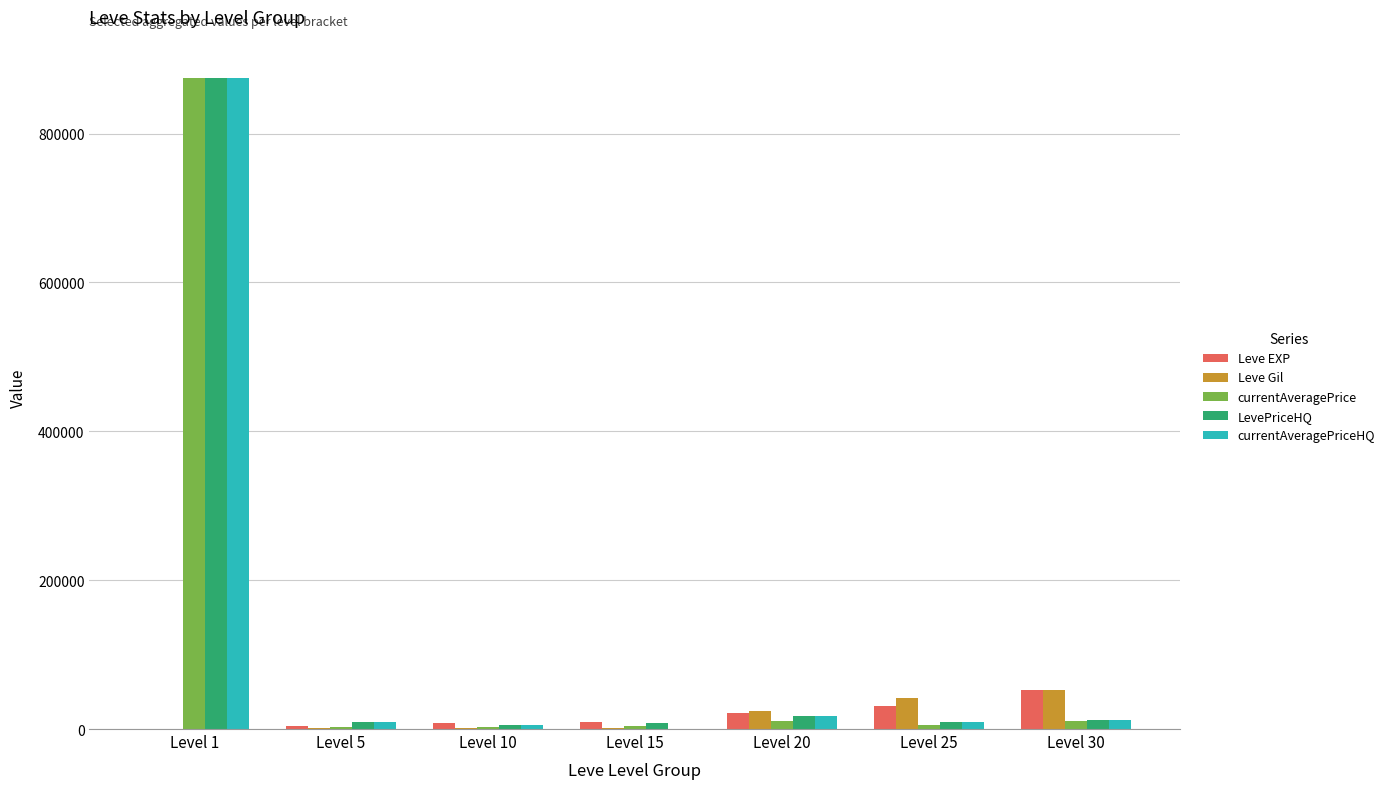

What are all the series names shown in the legend?

Leve EXP, Leve Gil, currentAveragePrice, LevePriceHQ, currentAveragePriceHQ